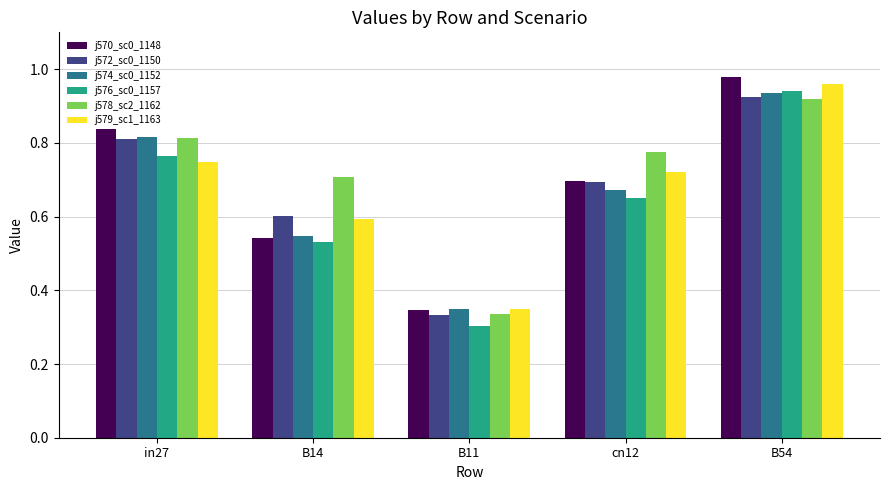

At which category does the chart reach its peak across all series?

B54